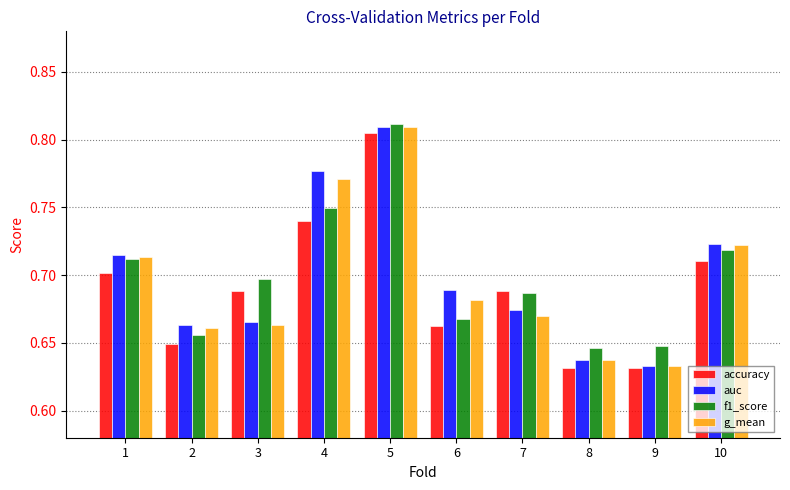

At which category is the sum across all series the highest?

5